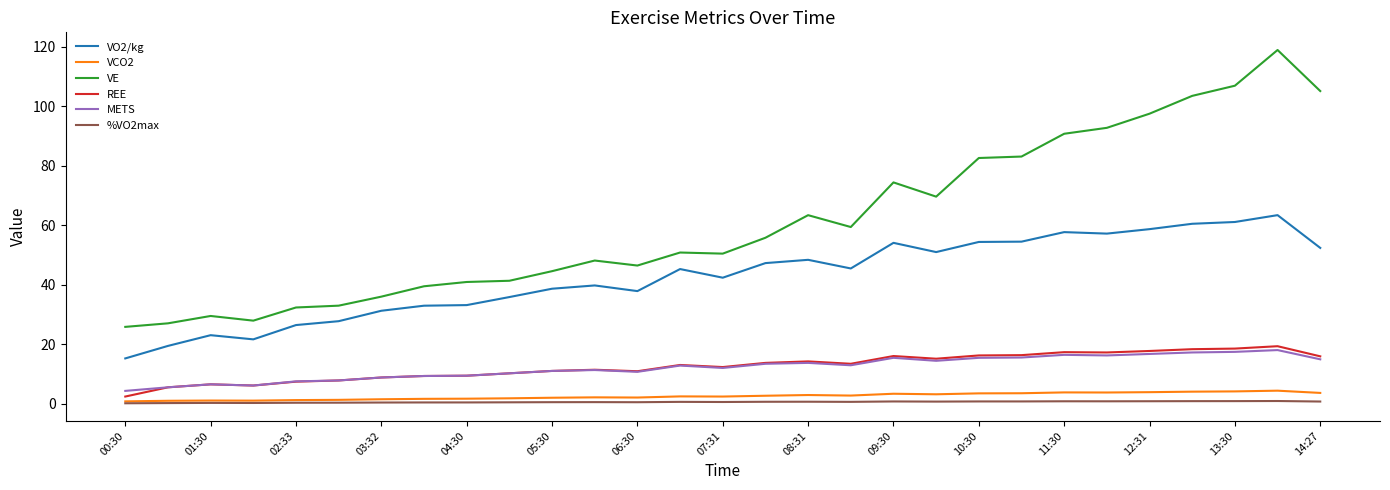

What is the minimum value for VO2/kg?

15.3